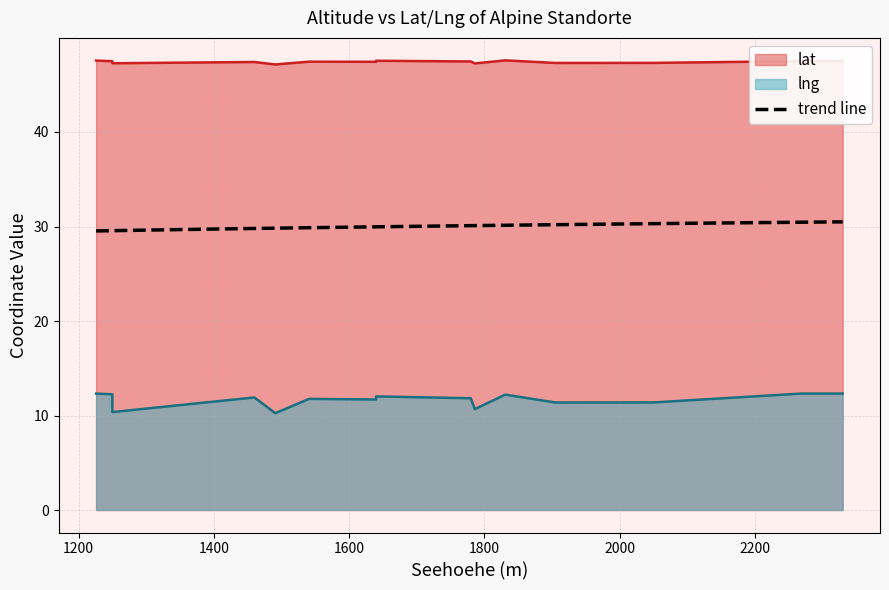

Between 1541 and 2330, which series saw the biggest shift?

lng